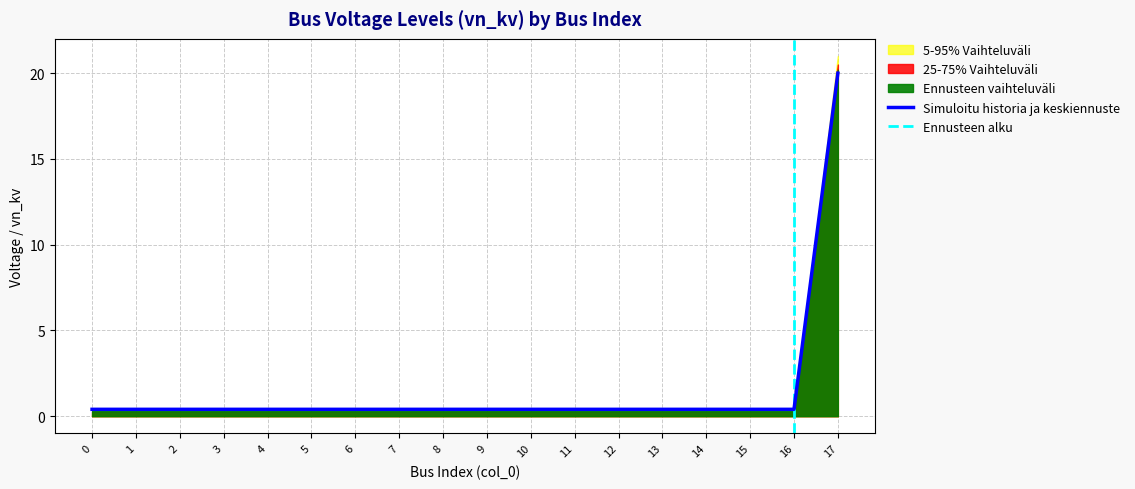

What is the highest value of the Simuloitu historia ja keskiennuste series?

20.0